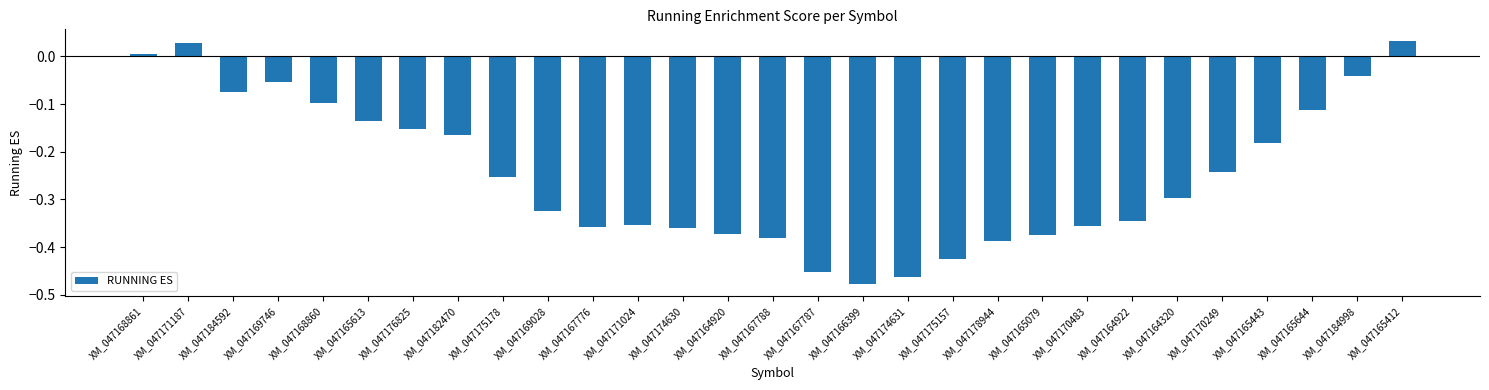

What is the label of the 7th bar from the left?

XM_047176825